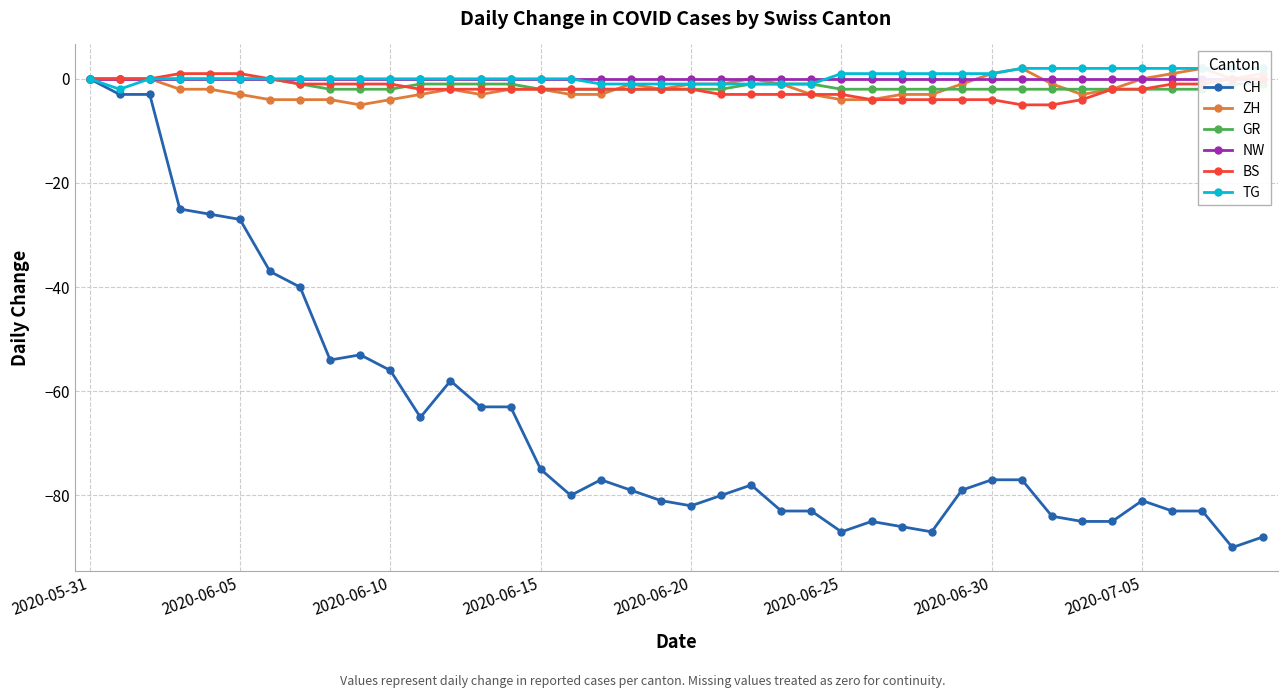

At how many categories does at least one series exceed -42?

40